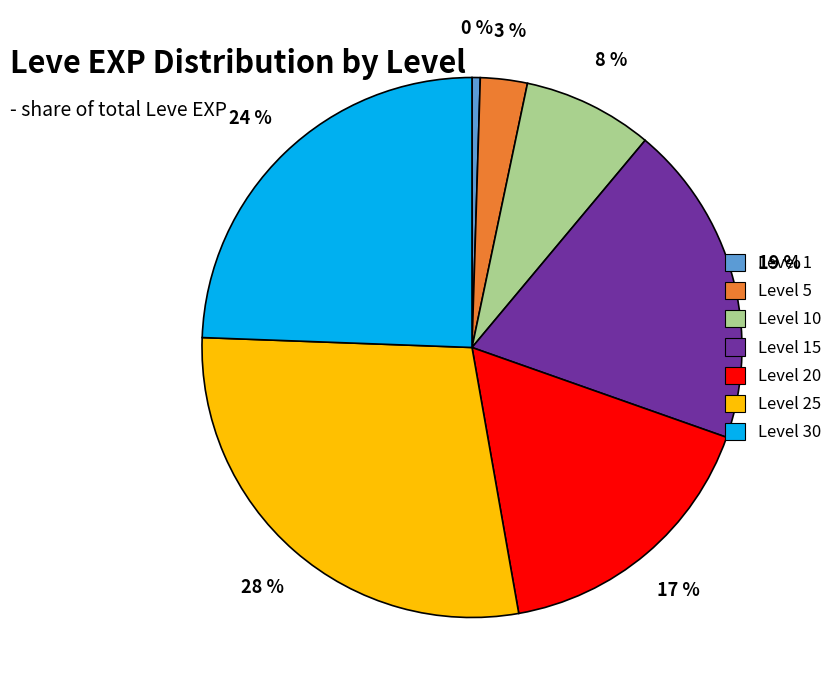

To the nearest percent, what is the difference between the largest and smallest slice percentages?

28%